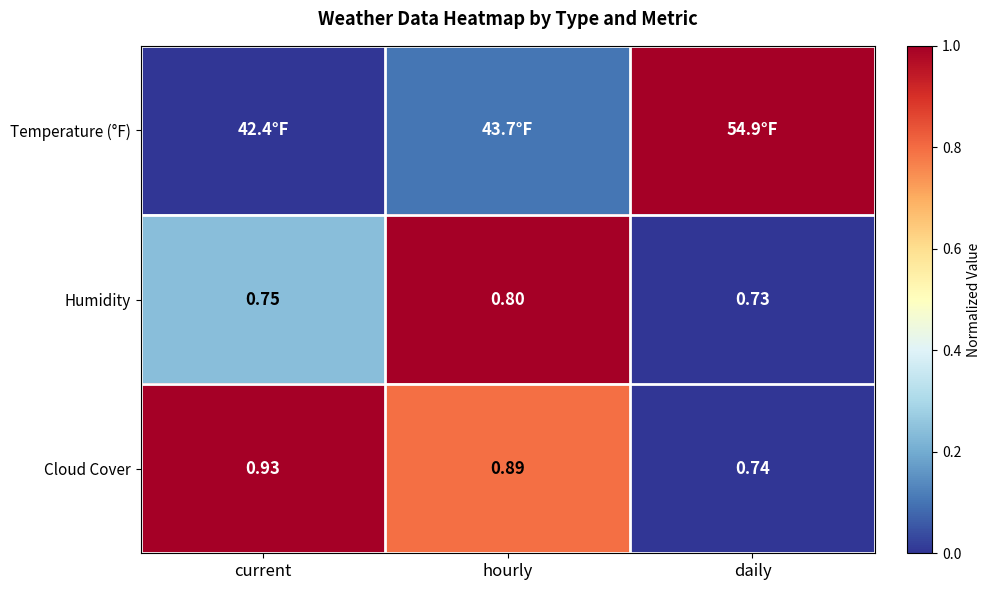

Rank the categories by Humidity value from highest to lowest.

hourly, current, daily